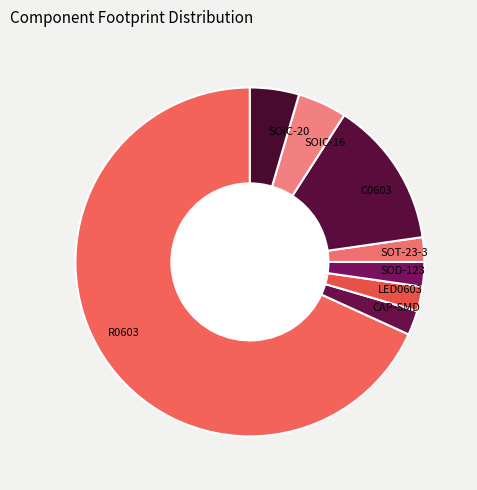

Combined, do SOIC-16 and R0603 account for over 50%?

Yes